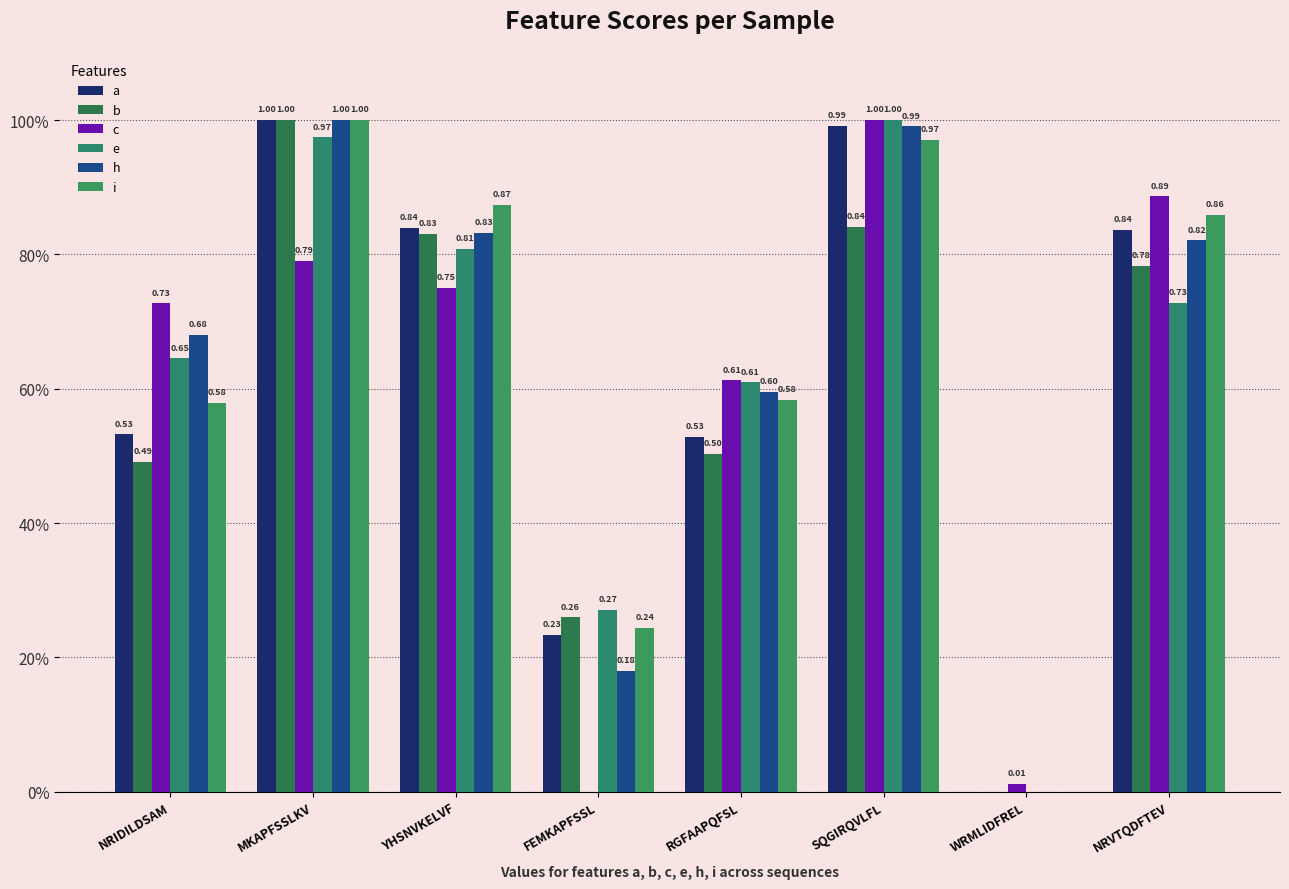

At how many categories does at least one series exceed 0?

8